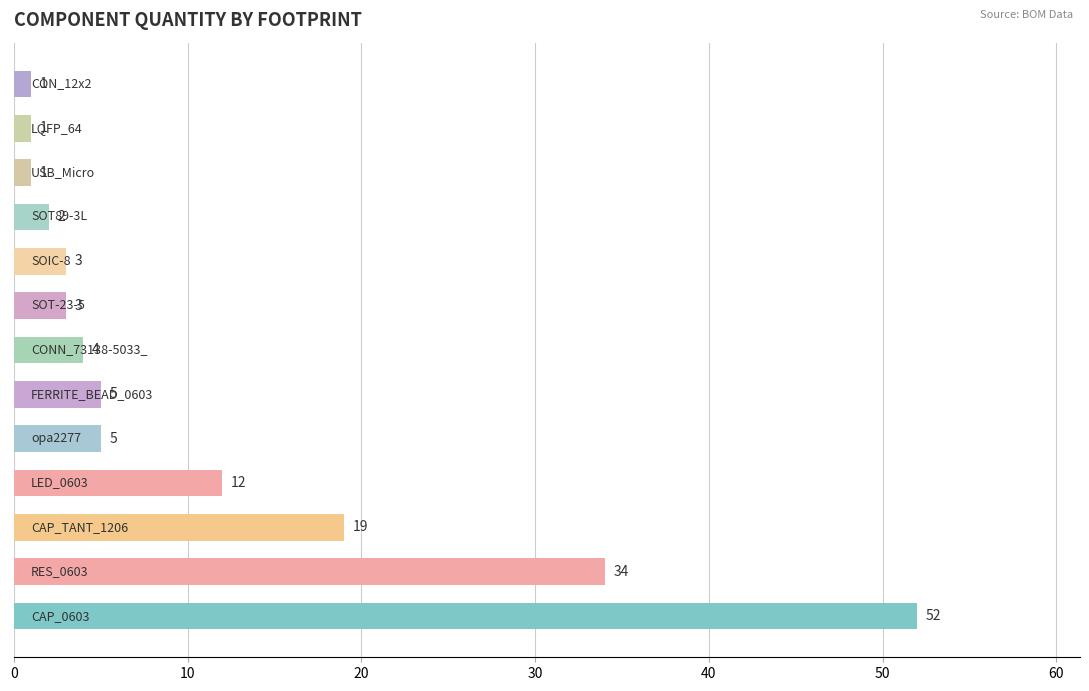

What is the difference between the maximum and minimum values?

51